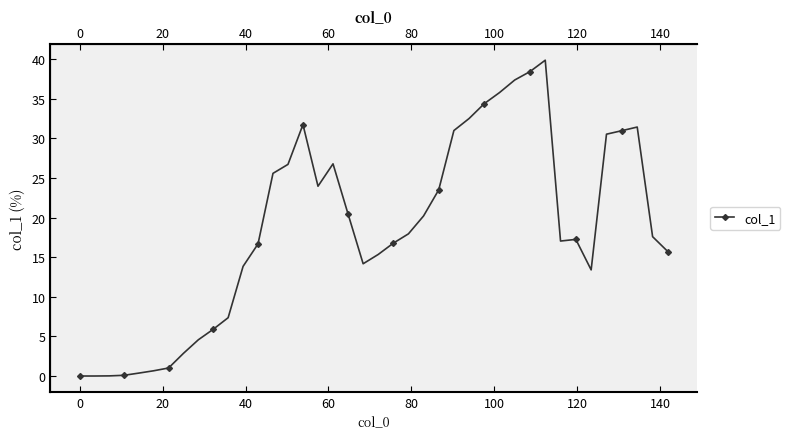

How many data points are less than 17?

18